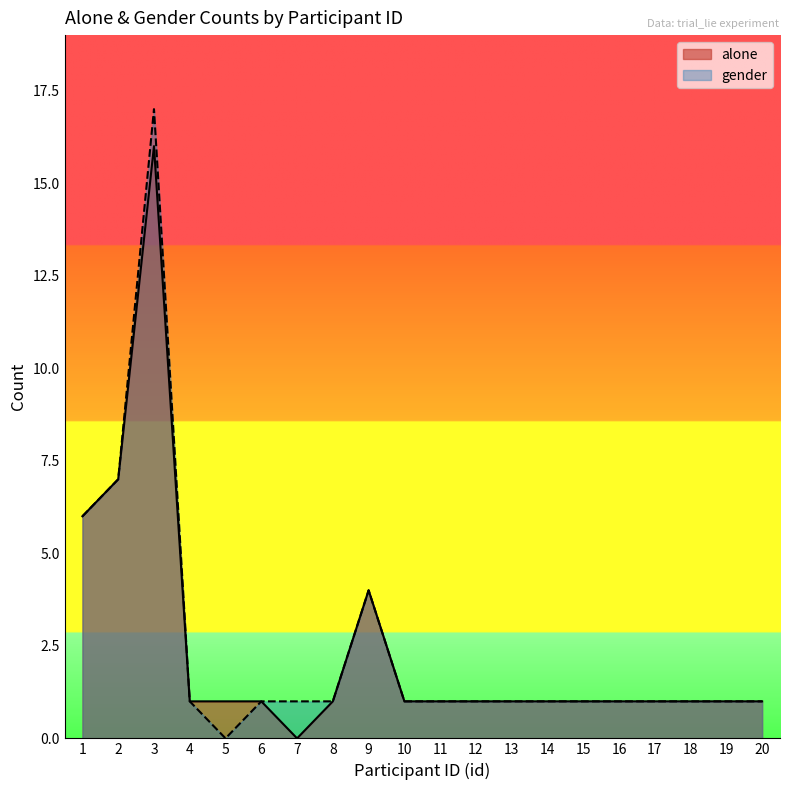

What is the value of the gender point at the 8th from the left?

1